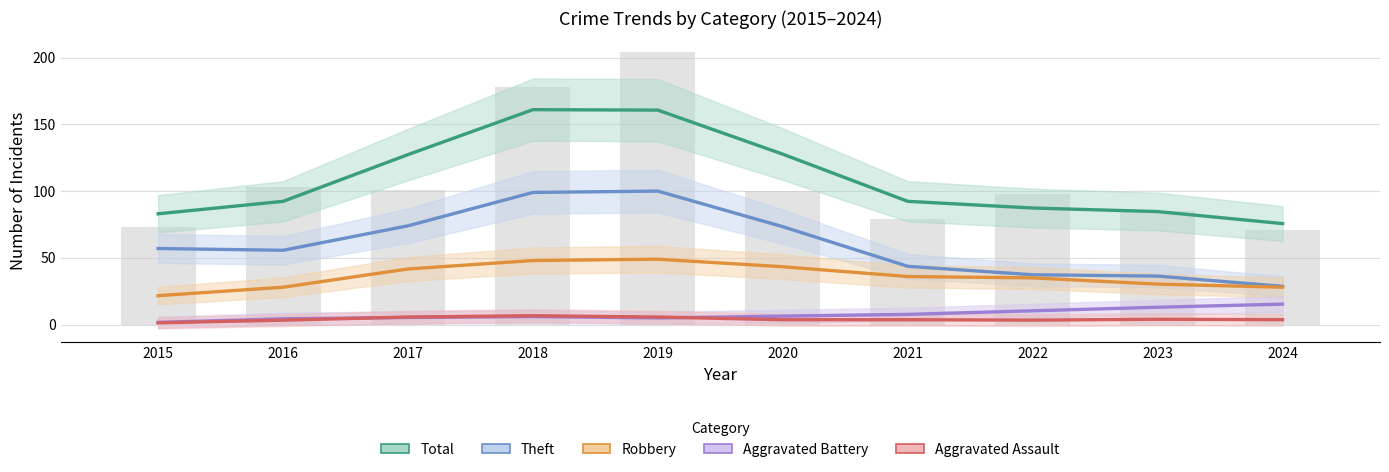

Between 2016 and 2023, which series saw the biggest shift?

Theft